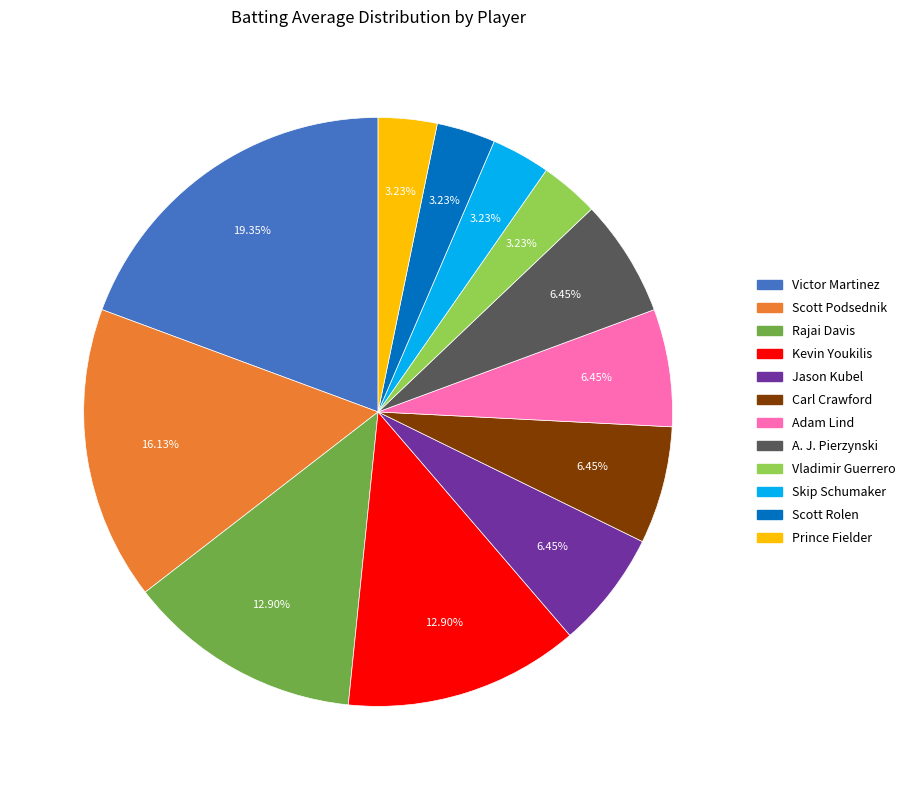

Does any single category account for the majority?

No